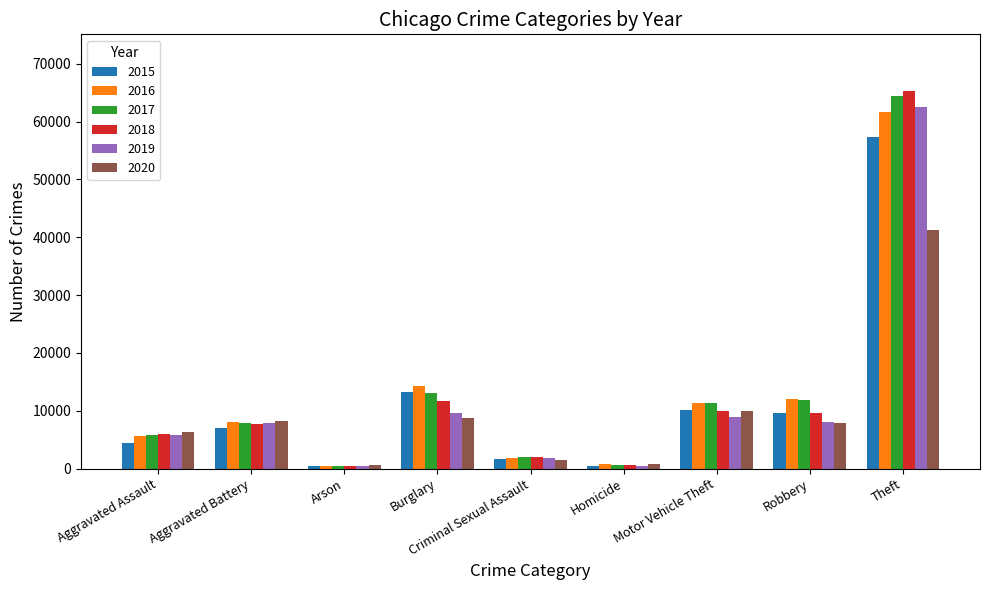

What position from the left is Motor Vehicle Theft?

7